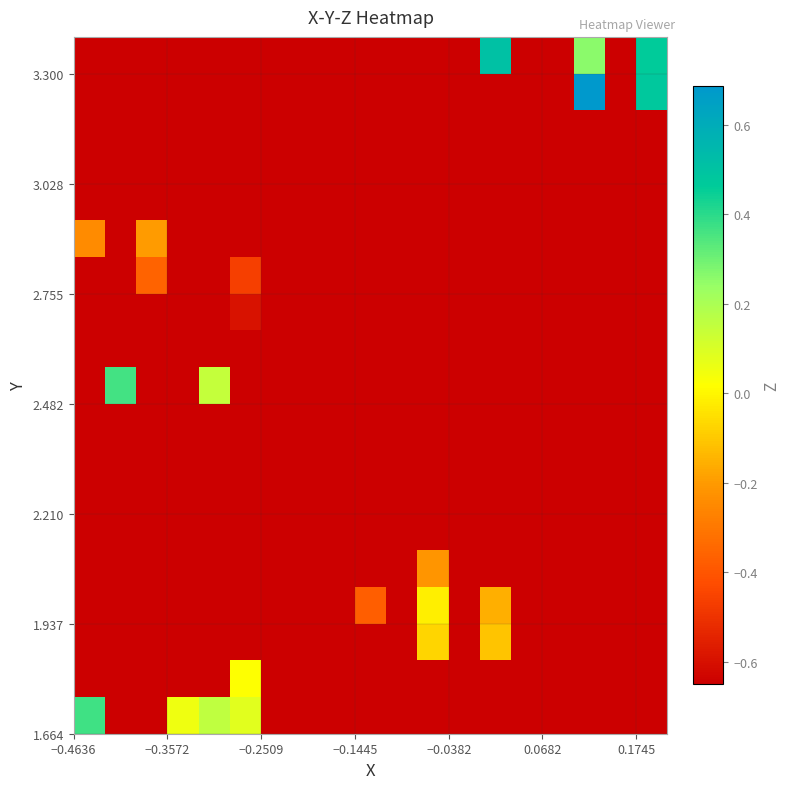

What is the smallest value displayed?

-0.7